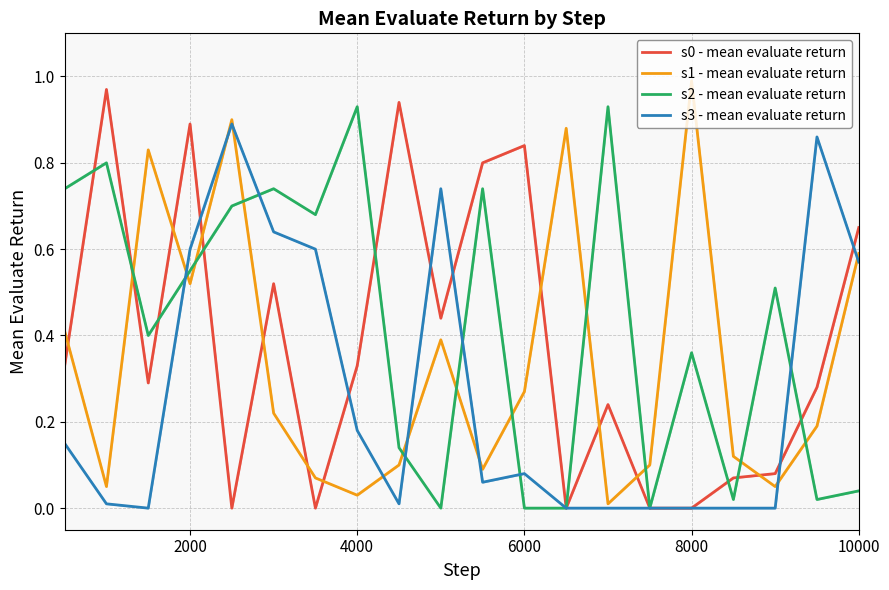

At how many categories does at least one series exceed 0?

20